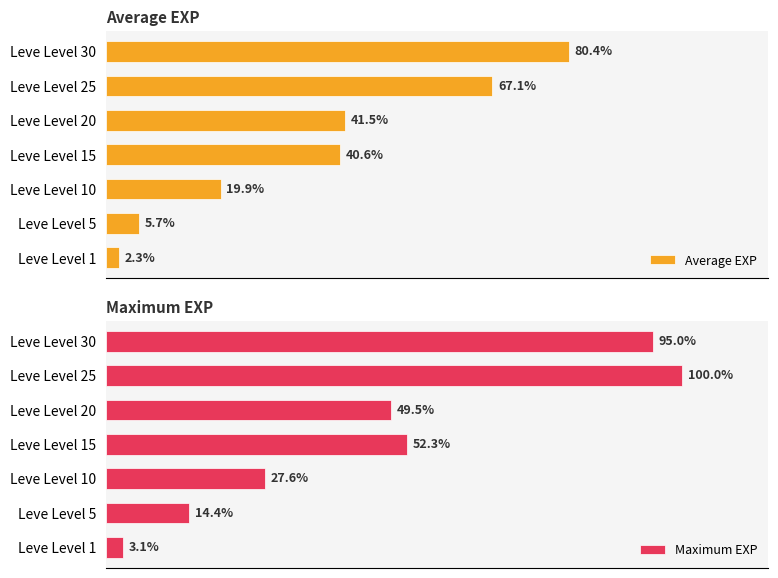

The Maximum EXP series shows 428.3 at Leve Level 1. True or false?

False